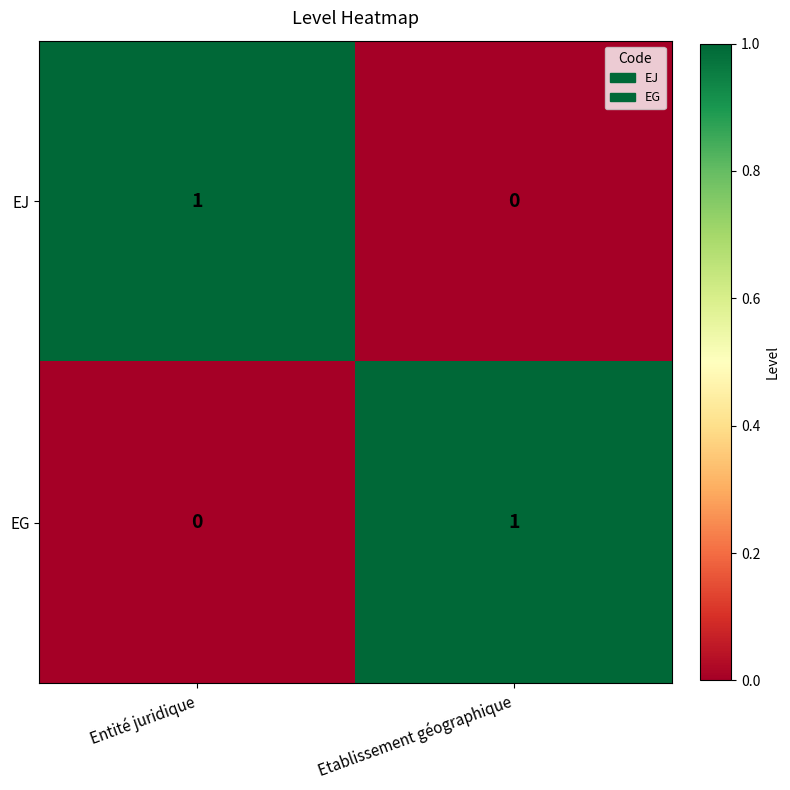

Reading left to right, extract all data points from this chart.

EJ: 1	0
EG: 0	1